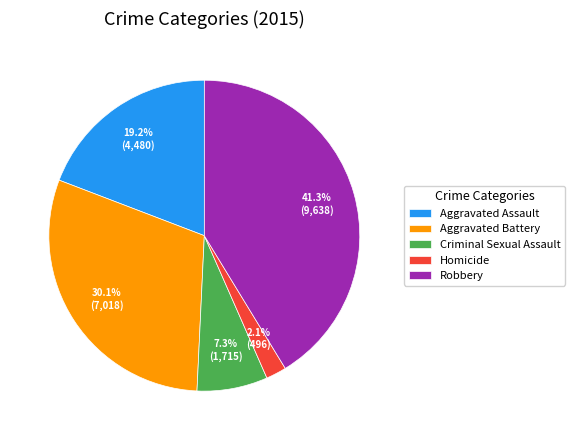

What percentage is the Criminal Sexual Assault slice, to the nearest percent?

7%